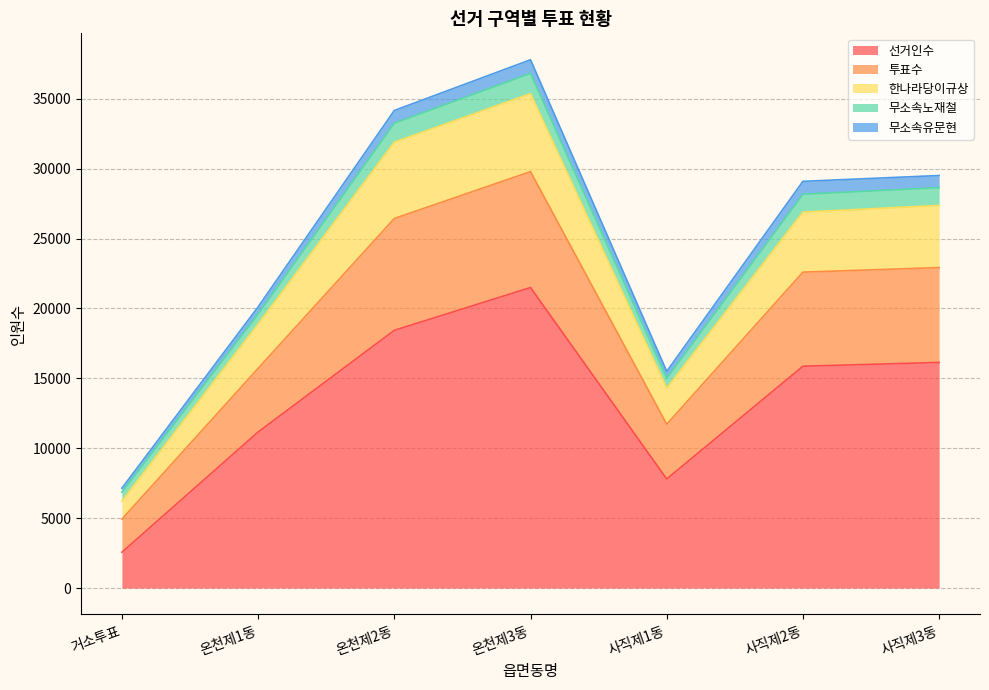

Which category has the lowest value across all series?

거소투표